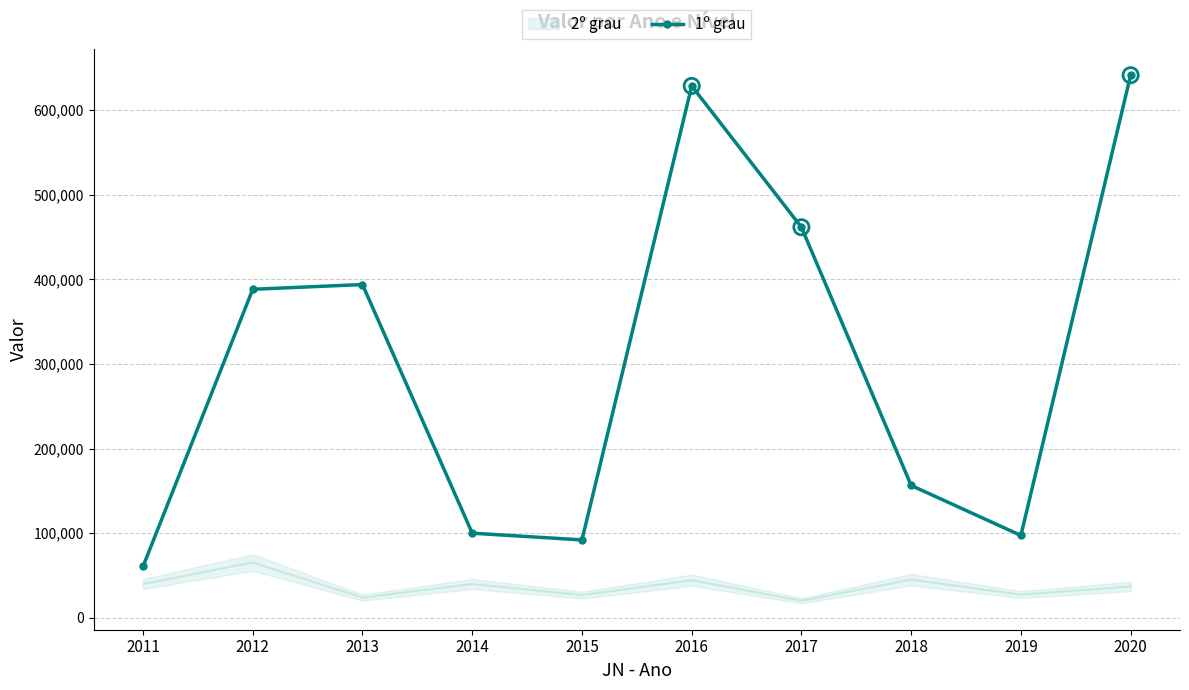

What is the change in value from 2018 to 2020?

+484823